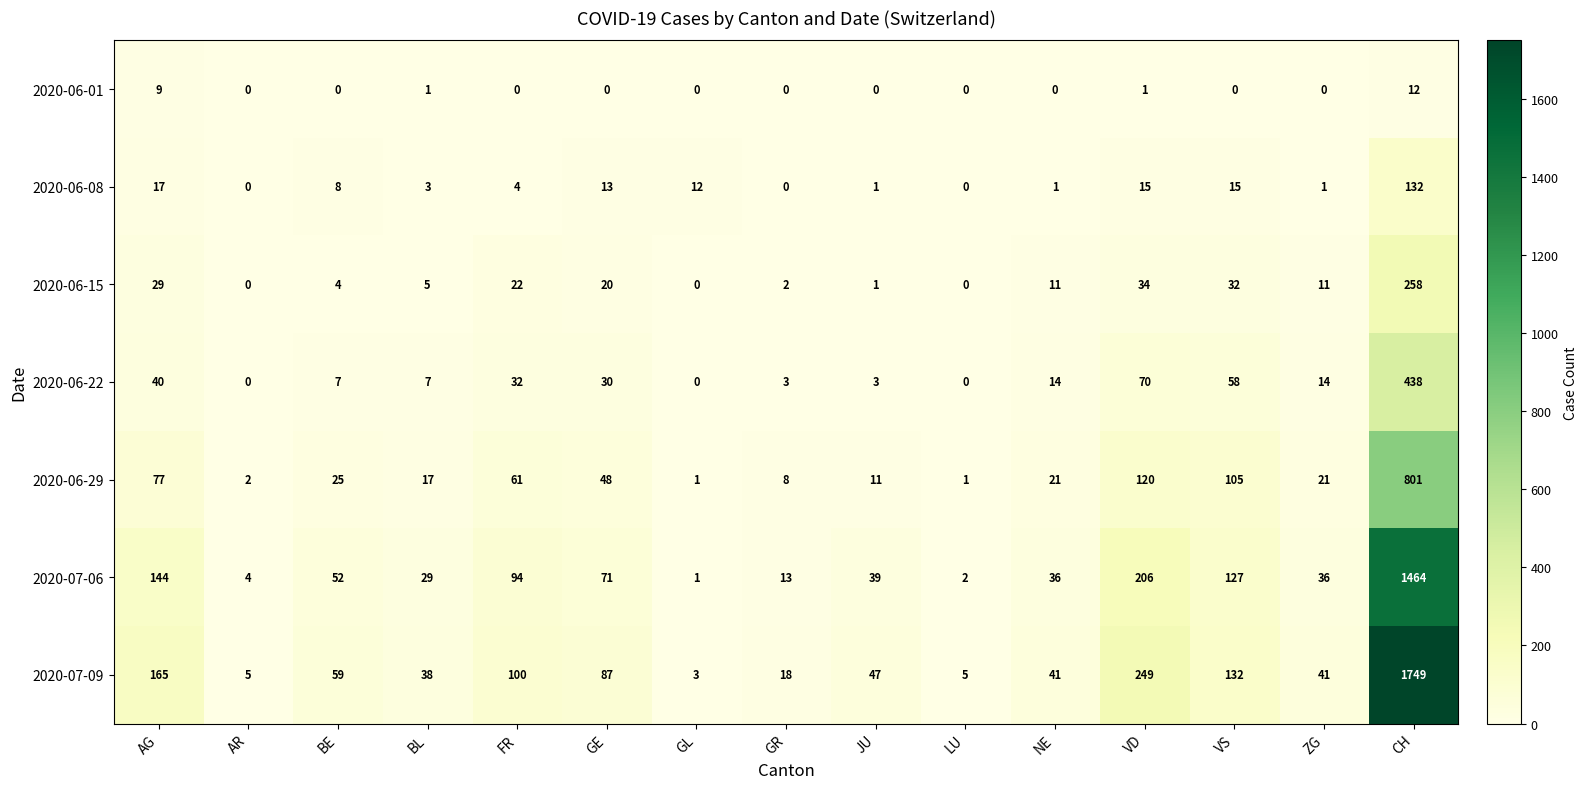

Rank the series by their maximum value, from highest to lowest.

2020-07-09, 2020-07-06, 2020-06-29, 2020-06-22, 2020-06-15, 2020-06-08, 2020-06-01